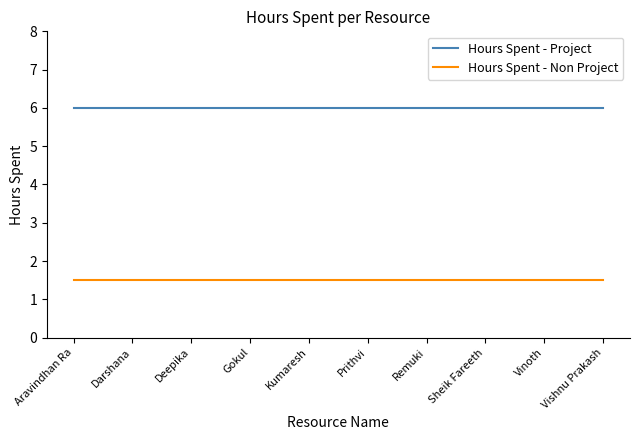

What position from the right is Sheik Fareeth?

3